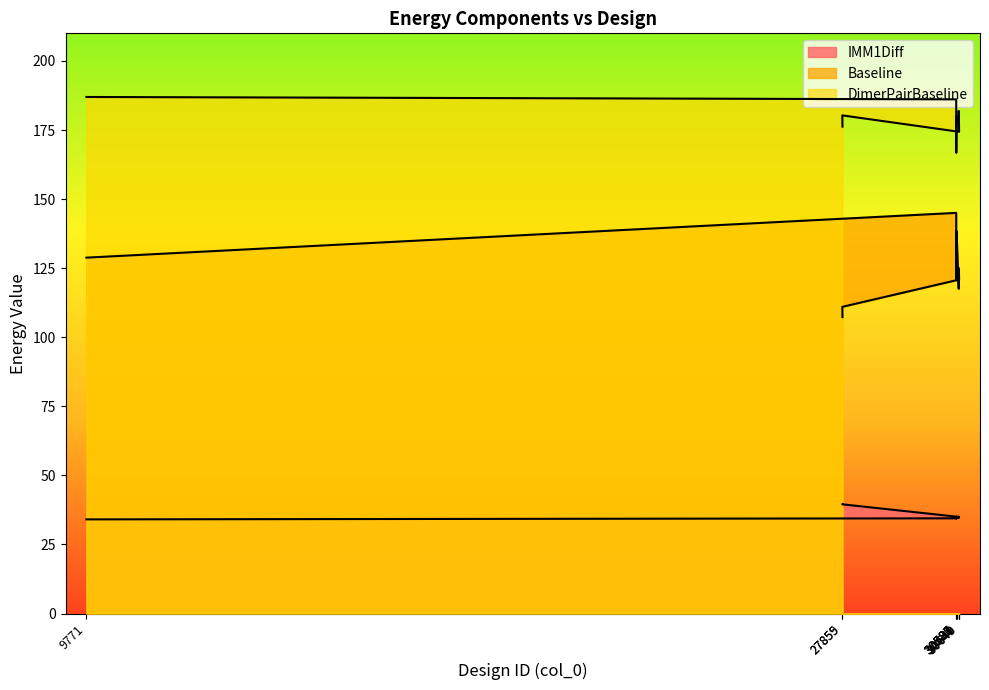

What is the sum of all Baseline values?

1242.8